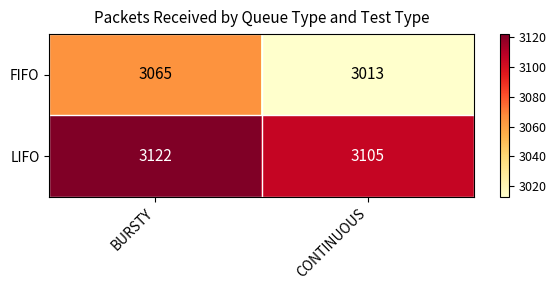

Where is LIFO nearest to the value 3113?

CONTINUOUS